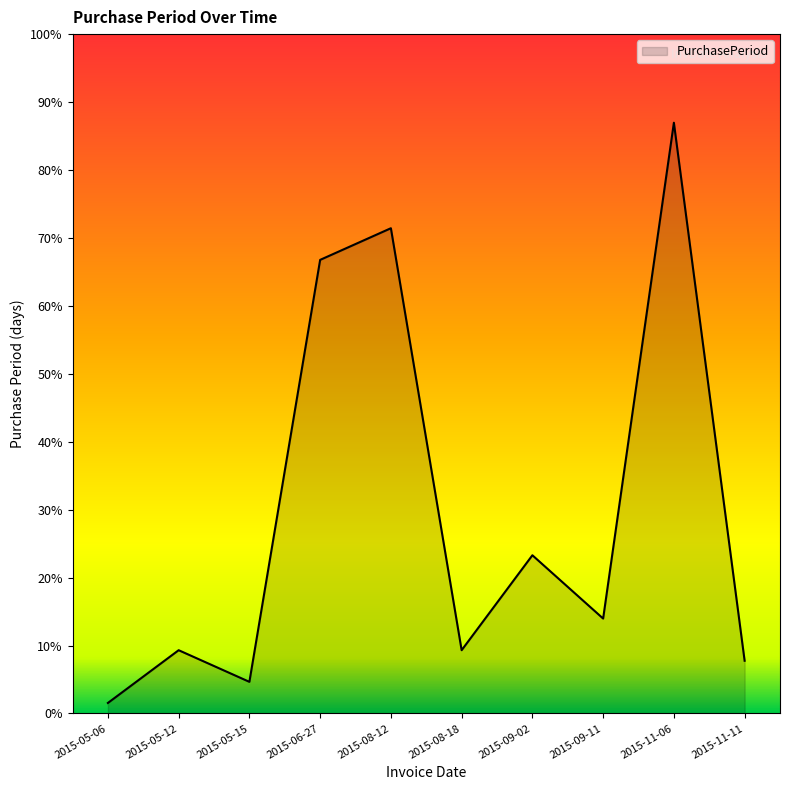

Does the chart have visible grid lines?

No